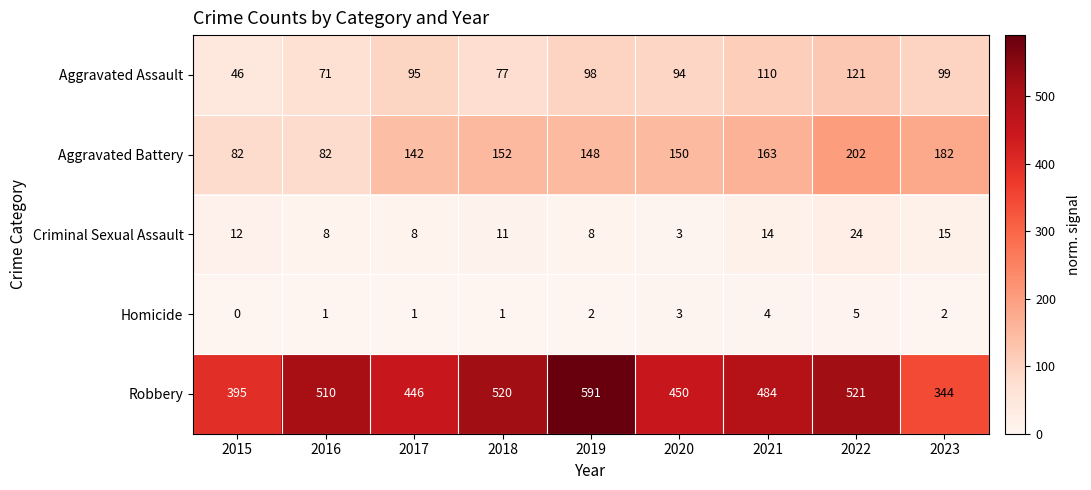

What is the sum of all Aggravated Battery values?

1303